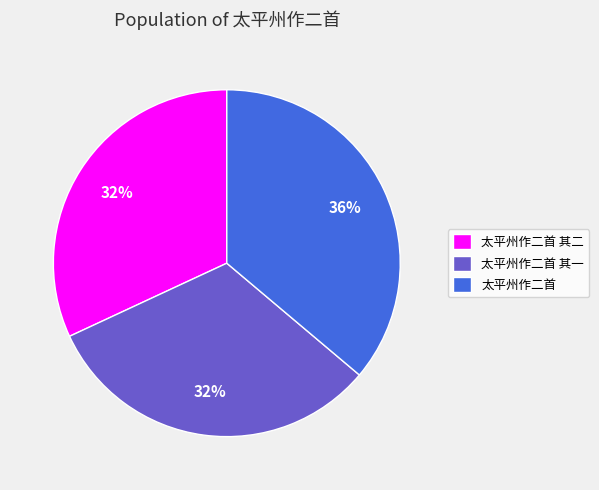

What percentage is the 太平州作二首 其一 slice, to the nearest percent?

32%